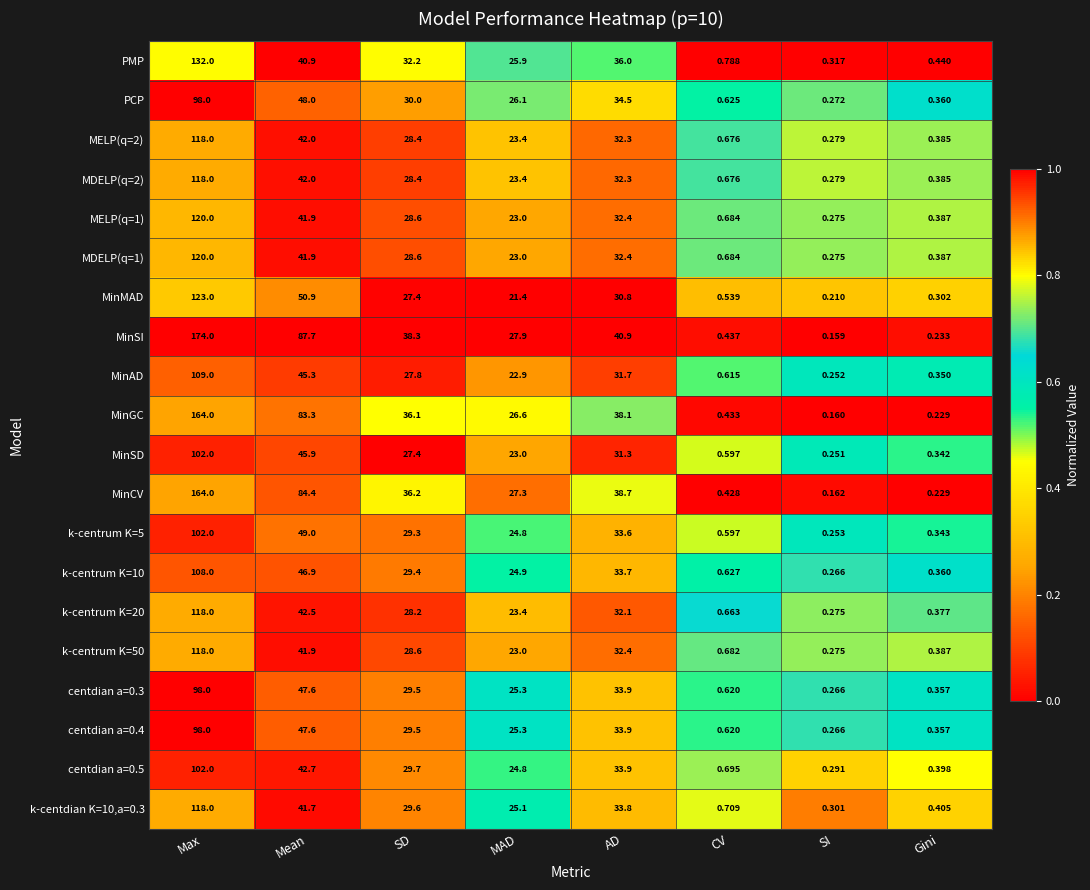

Which category has the highest value in the MELP(q=2) series?

Max